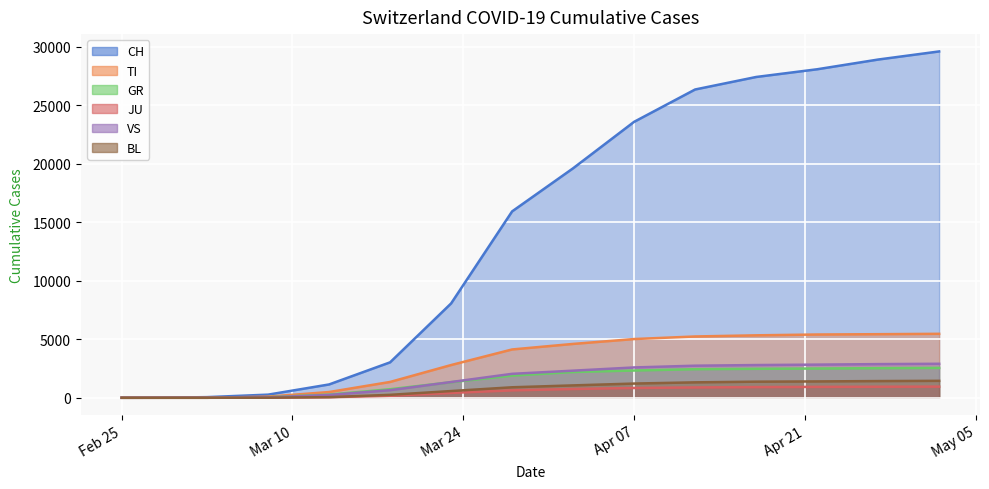

What is the difference between the highest and lowest values at 2020-03-01?

27